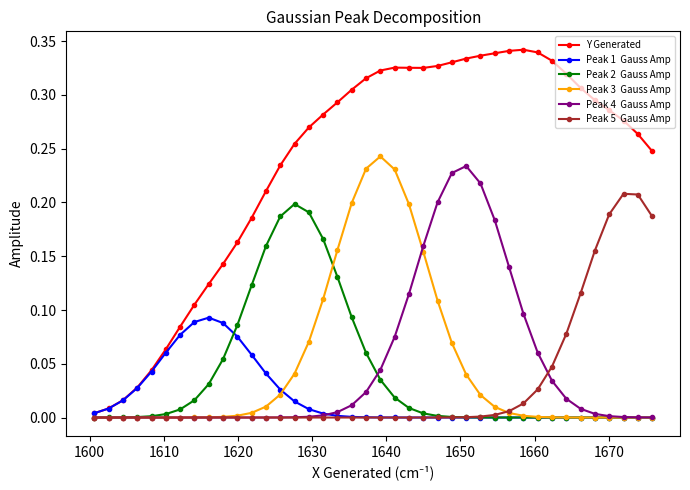

Count the number of data series in this chart.

6